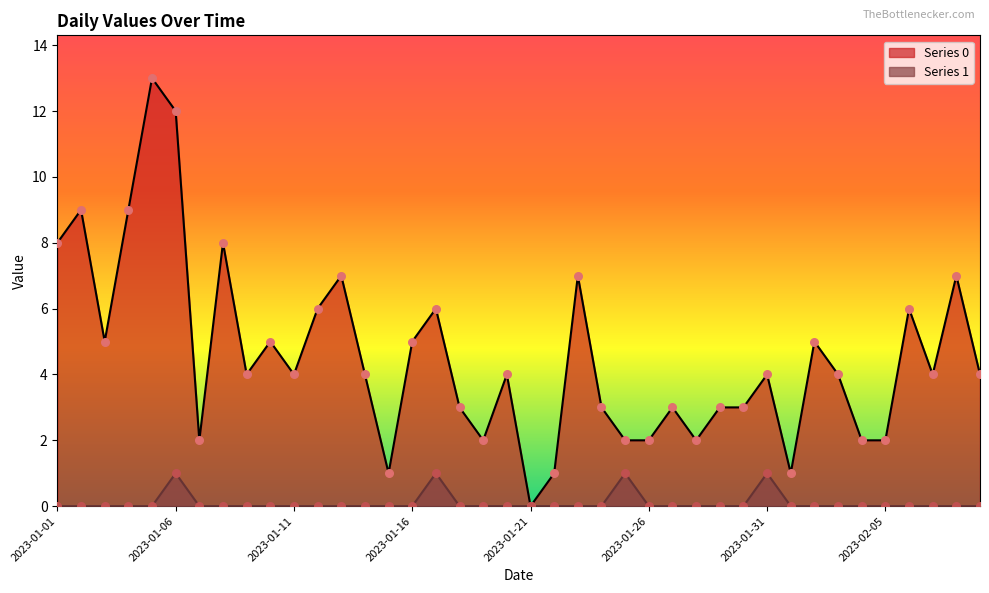

Is the value of Series 0 at 2023-02-07 greater than the value of Series 1 at 2023-02-08?

Yes